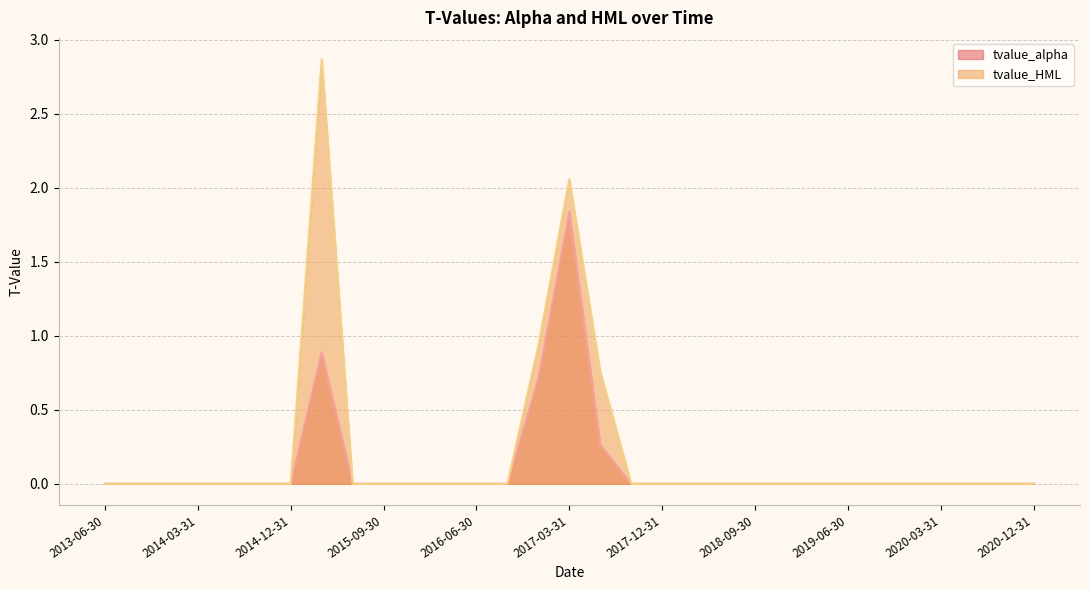

What is the label of the 31st point from the right?

2013-06-30